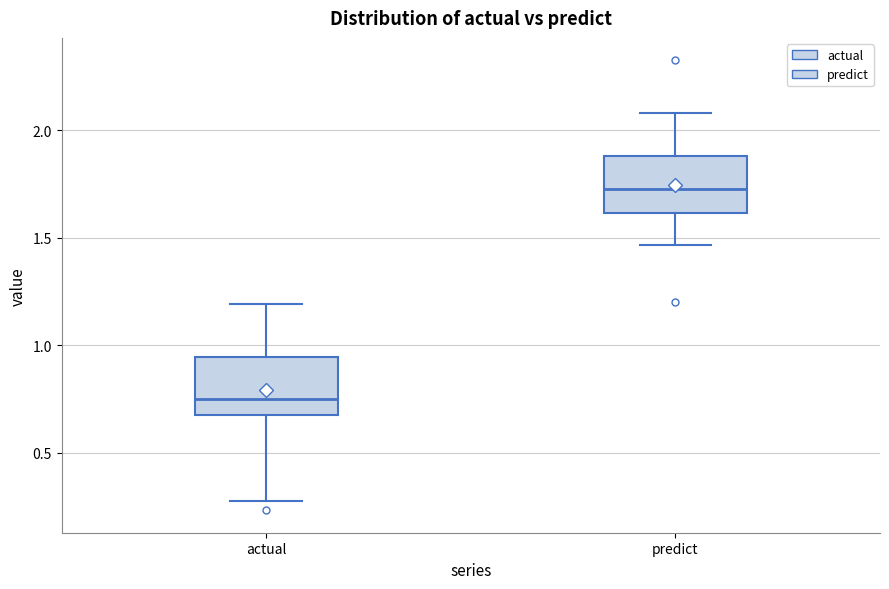

Reading left to right, transcribe this box plot: for each box, give where its median line is, the range the box spans, and where its two whiskers end, as read against the y-axis. The values are not printed on the chart, so give them approximately, as read against the axis.

actual: median 0.75, box 0.70 to 0.95, whiskers 0.25 to 1.20
predict: median 1.75, box 1.60 to 1.90, whiskers 1.45 to 2.10